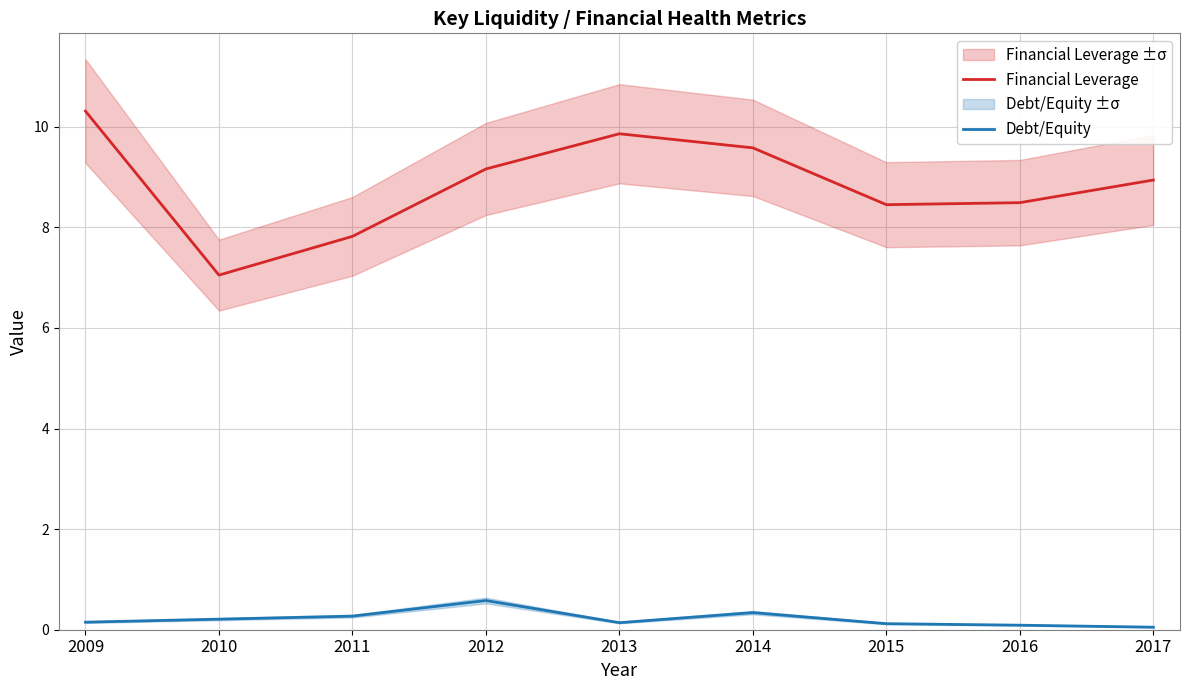

Which series changed the most between 2012 and 2015?

Financial Leverage